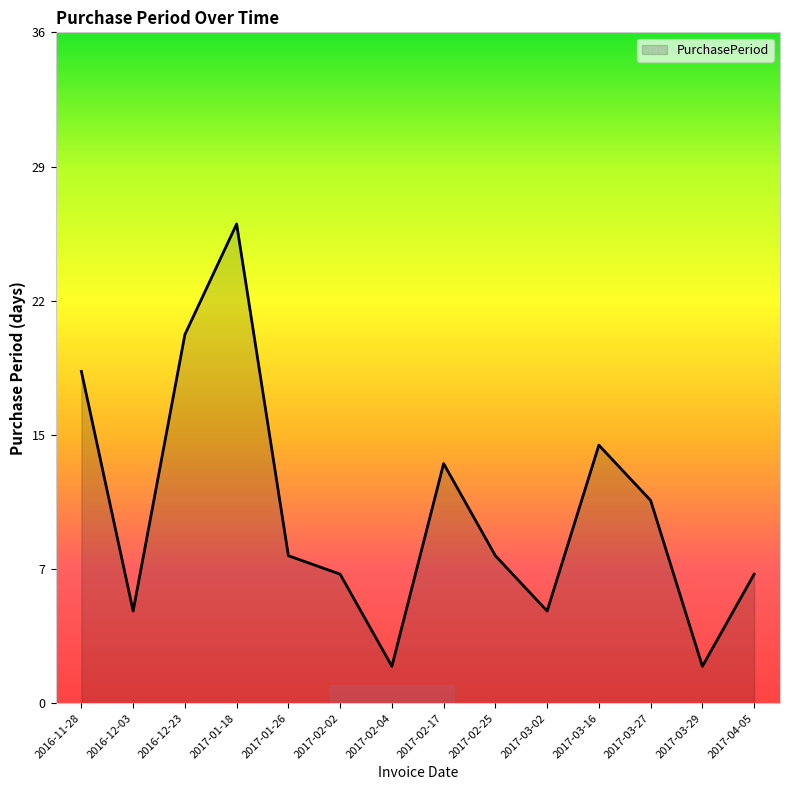

The chart shows a value of 14 at 2017-03-16. True or false?

True